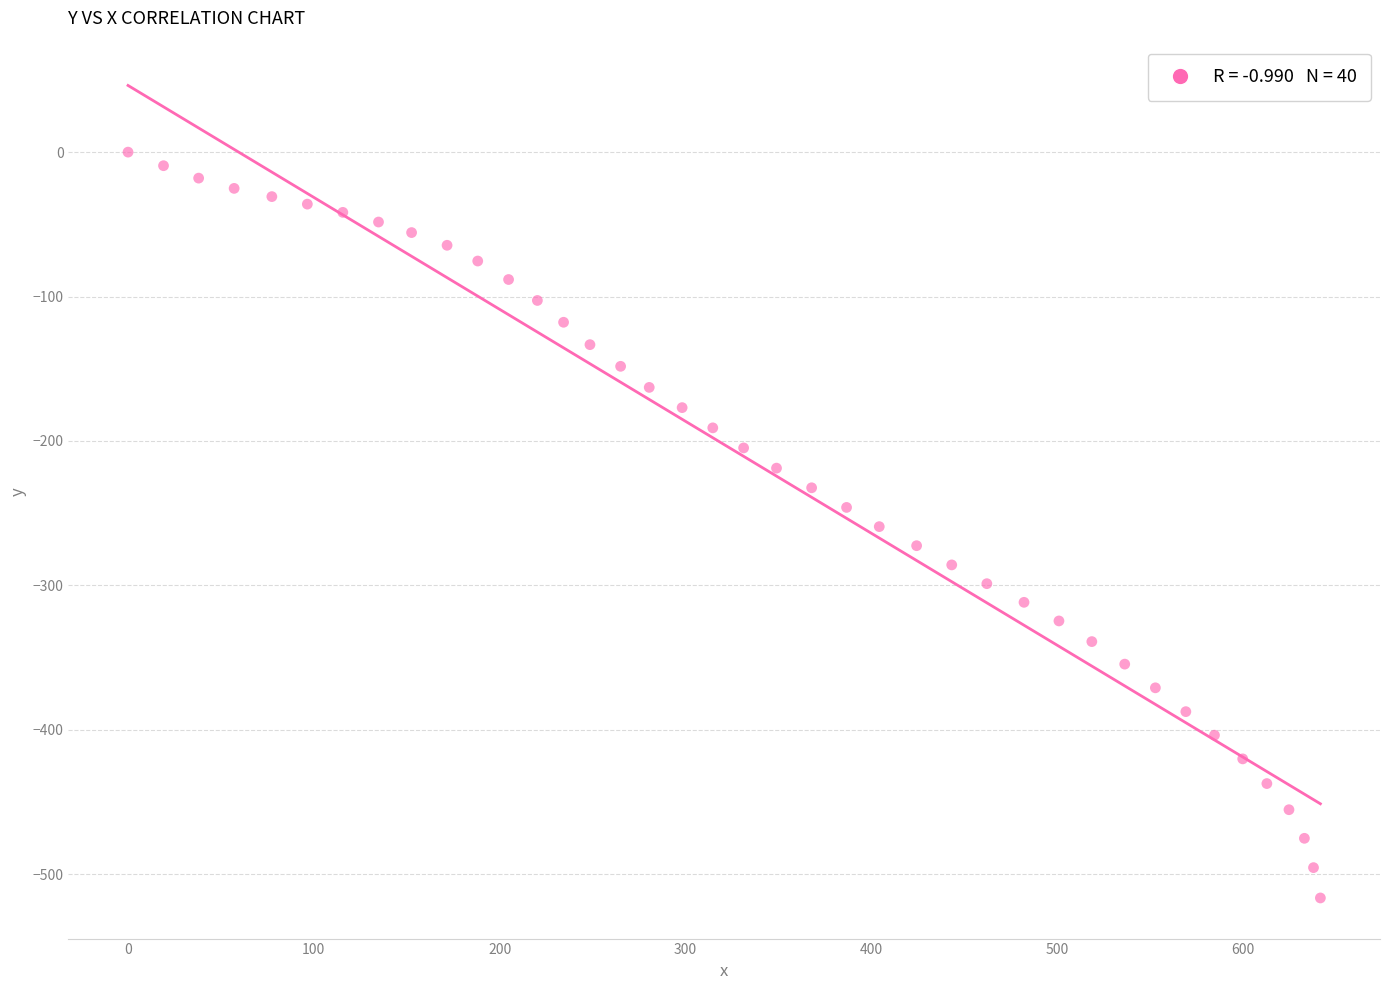

What is the range of X values (max minus min)?

641.7